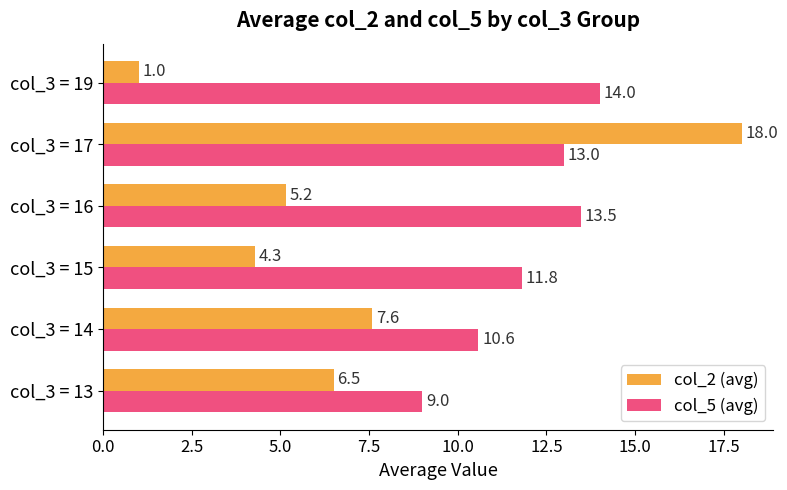

Which category has the highest value in the col_5 (avg) series?

col_3 = 19